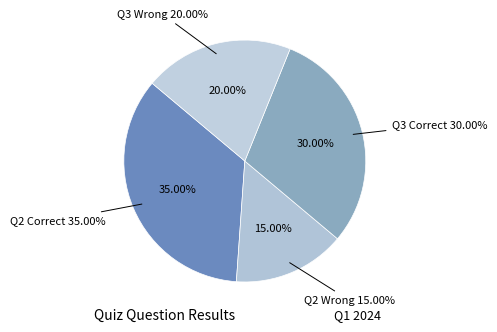

How many slices are in this pie chart?

4